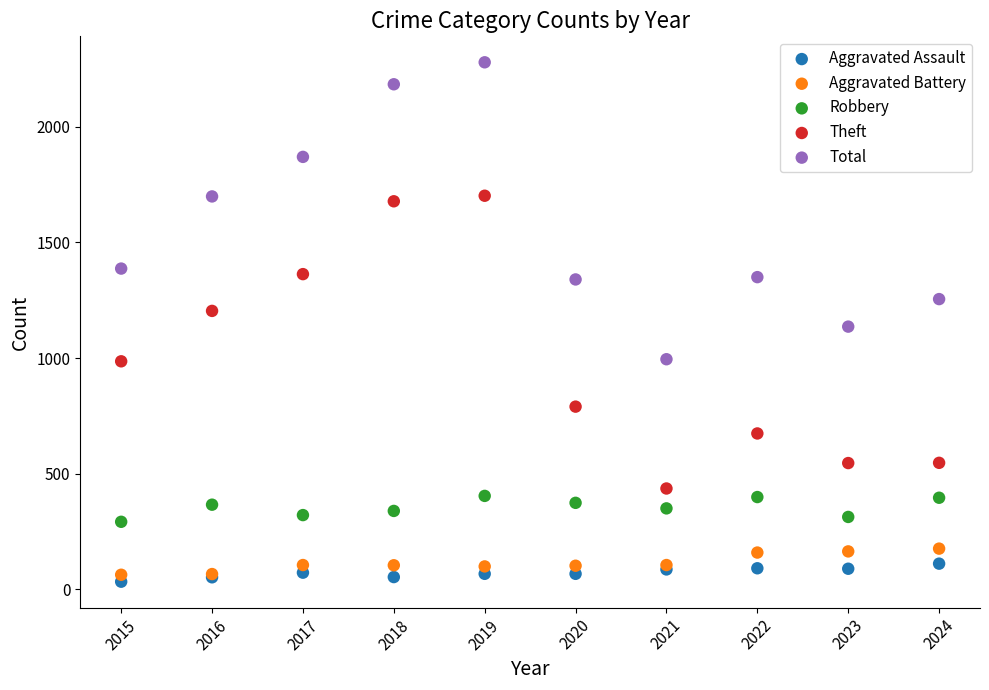

What are all the series names shown in the legend?

Aggravated Assault, Aggravated Battery, Robbery, Theft, Total